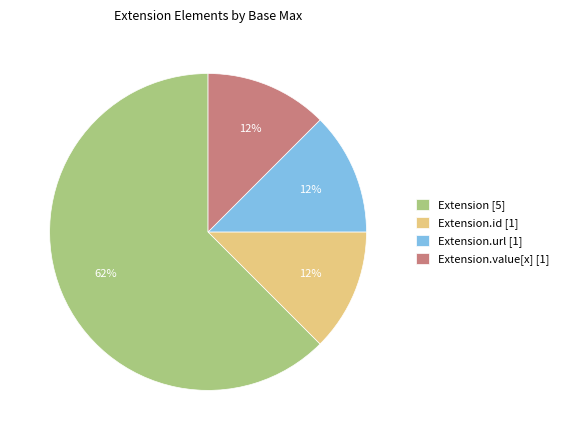

Which category has the biggest portion of the pie?

Extension [5]